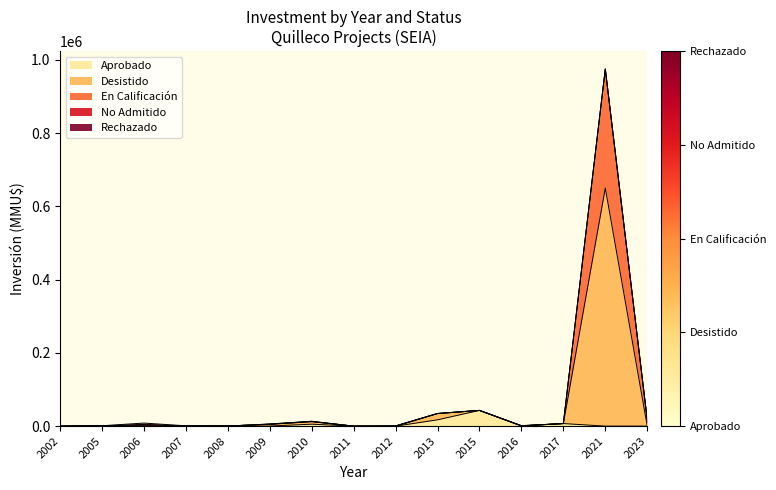

At how many categories does at least one series exceed 686827?

1